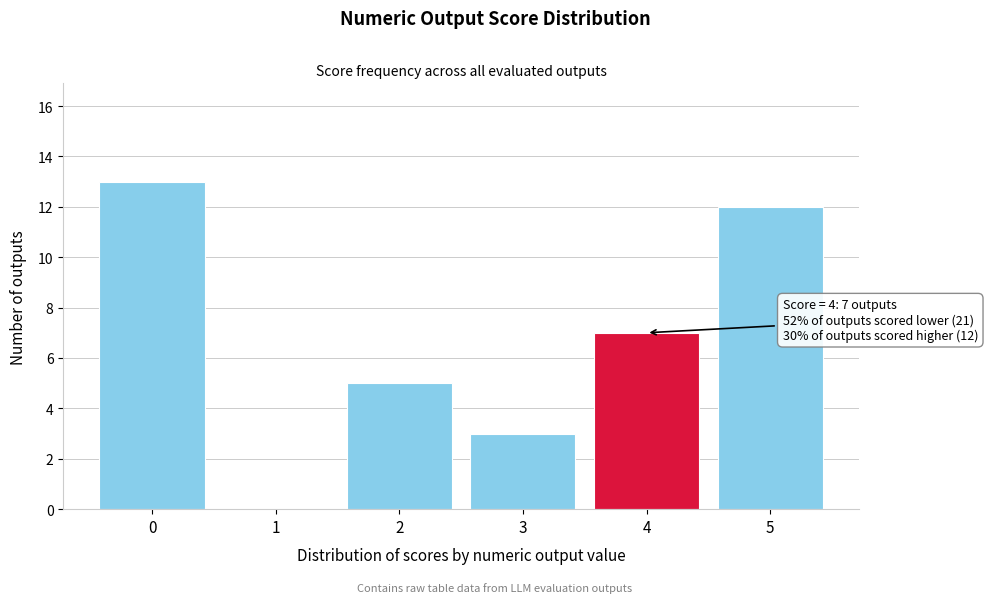

Reading left to right, extract all data points from this chart.

0=13	1=0	2=5	3=3	4=7	5=12